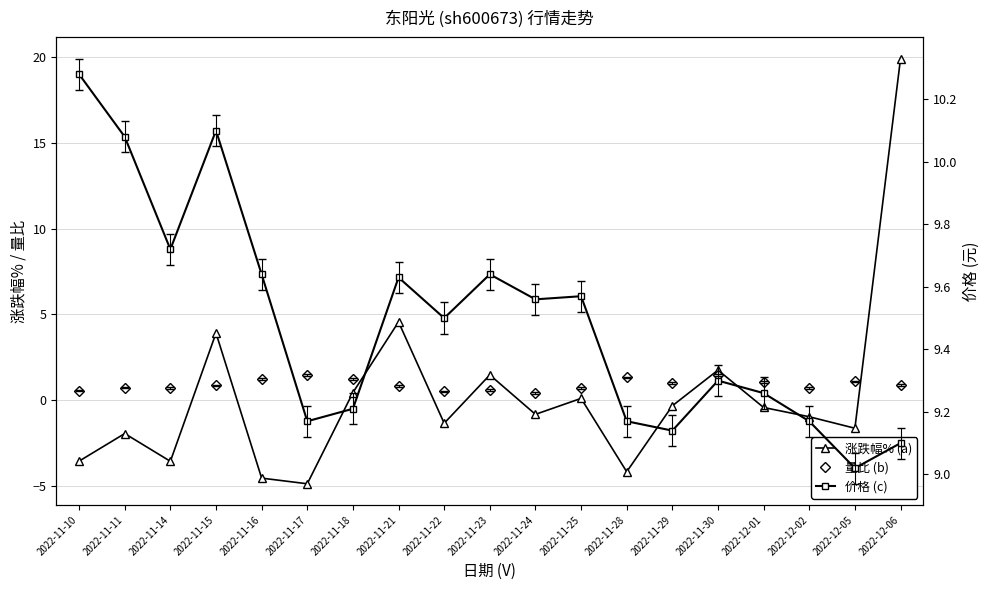

Where is the first local minimum for 价格?

2022-11-14